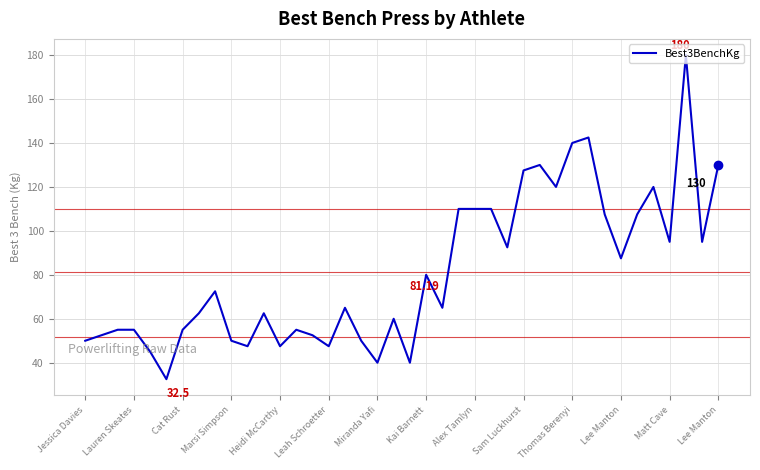

What is the difference between the maximum and minimum values?

147.5